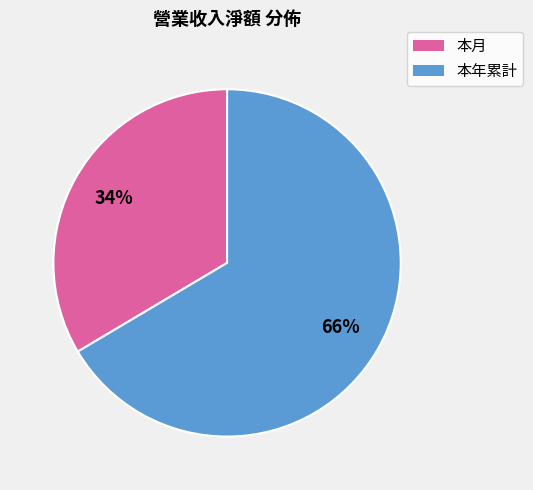

Between 本月 and 本年累計, which is larger?

本年累計